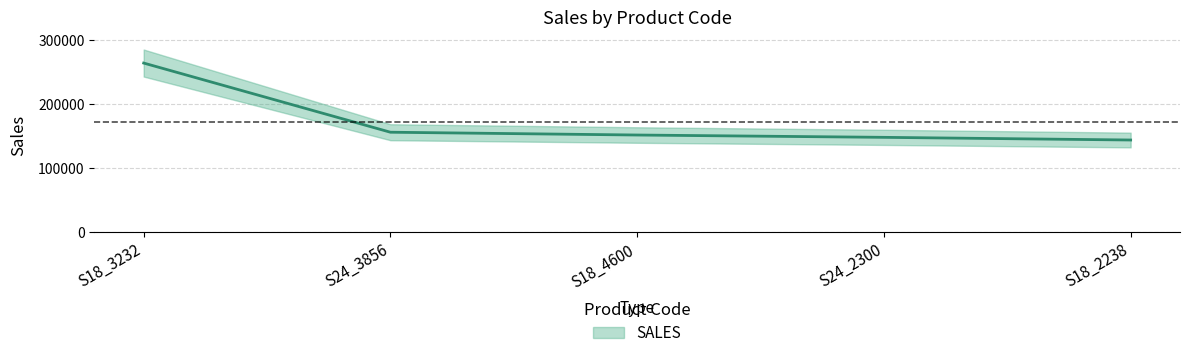

True or false: there are more than 1 points higher than both neighbors.

False